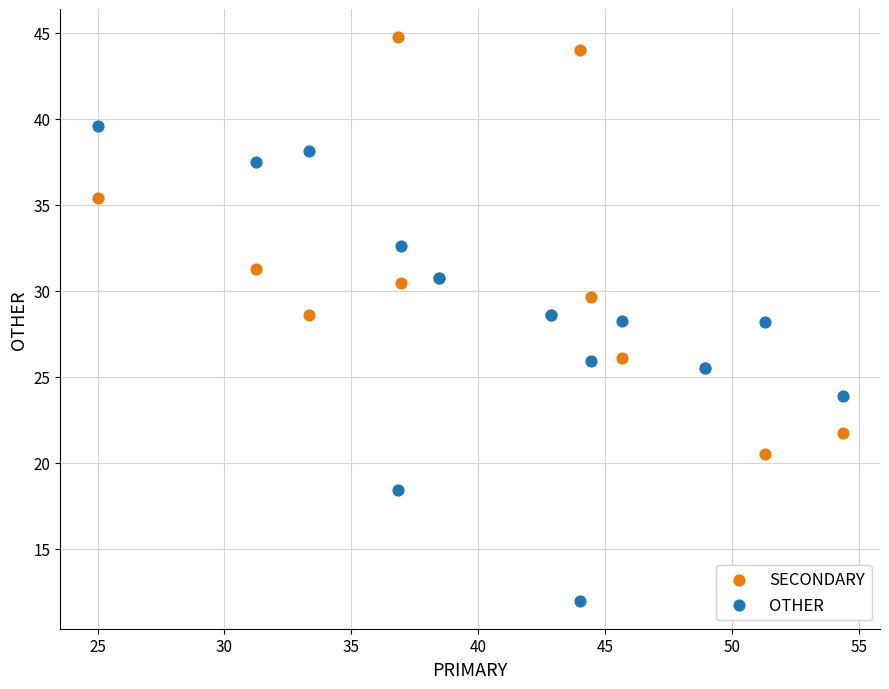

What is the X range (max minus min) for the scatter plot?

29.3